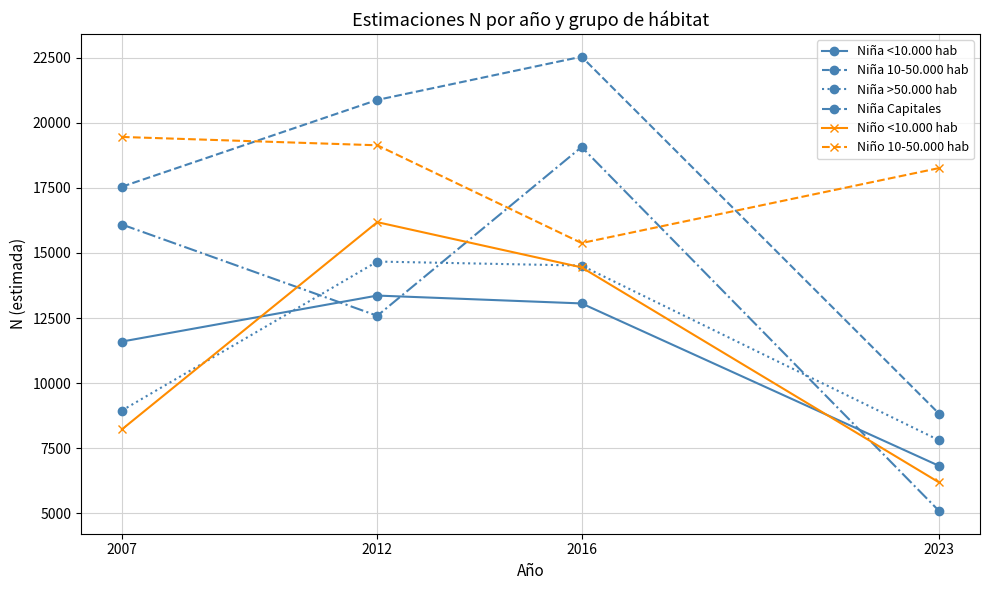

Which category has the lowest value across all series?

2023